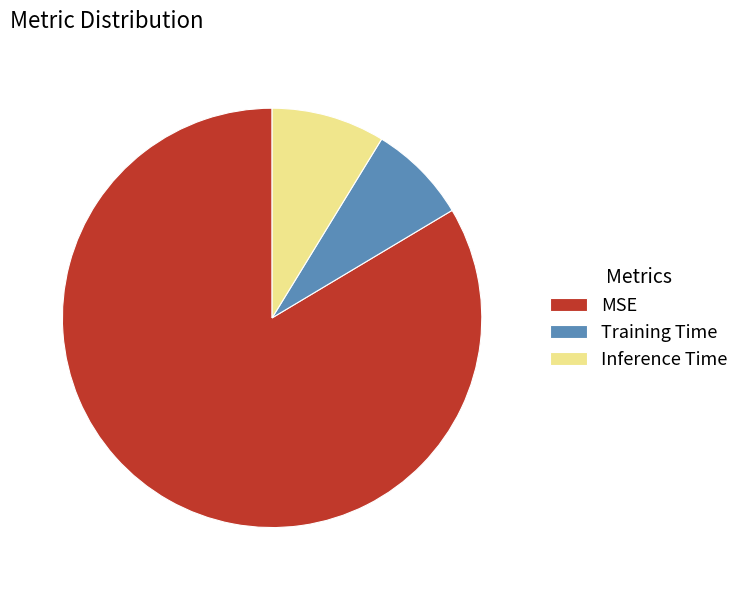

Is the sum of Inference Time and Training Time greater than half?

No